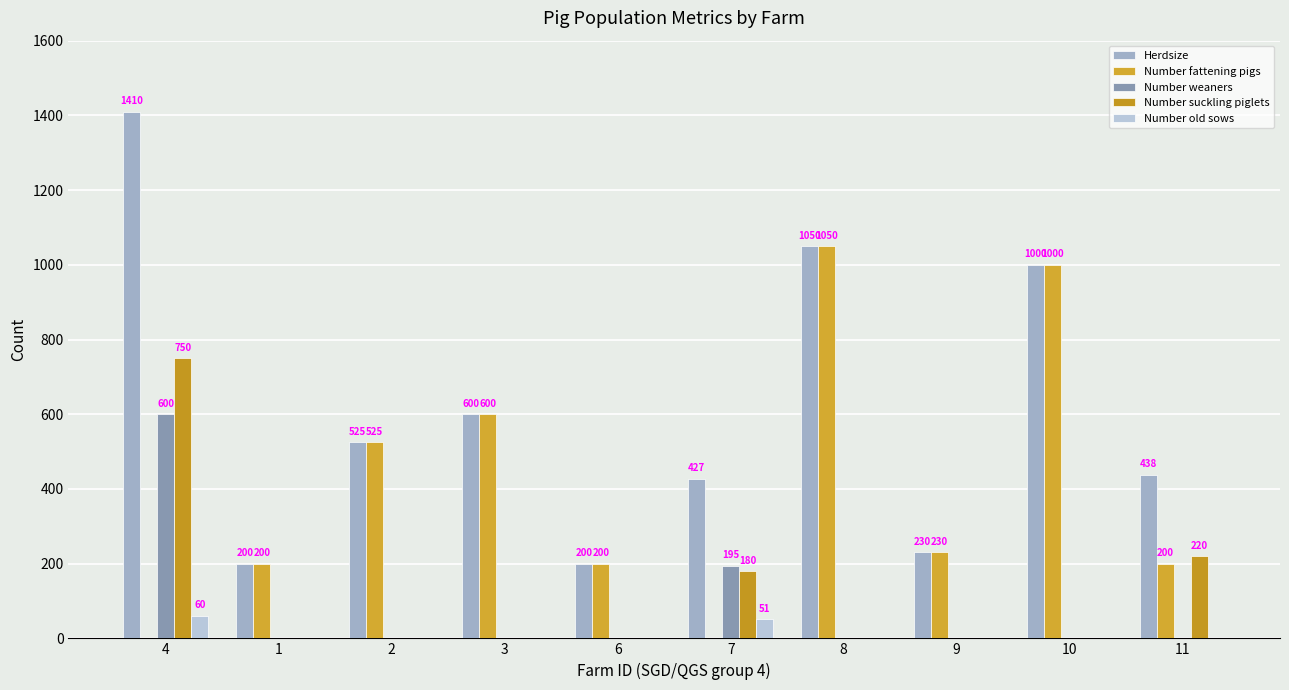

Where is Number weaners nearest to the value 300?

7